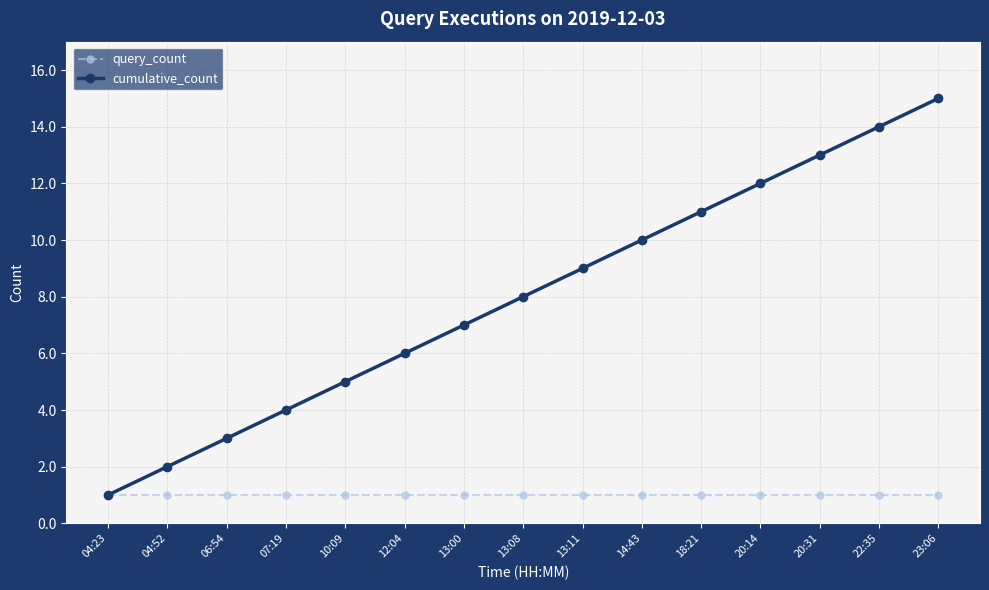

Reading left to right, what are all the values shown in this chart?

query_count: 04:23=1	04:52=1	06:54=1	07:19=1	10:09=1	12:04=1	13:00=1	13:08=1	13:11=1	14:43=1	18:21=1	20:14=1	20:31=1	22:35=1	23:06=1
cumulative_count: 04:23=1	04:52=2	06:54=3	07:19=4	10:09=5	12:04=6	13:00=7	13:08=8	13:11=9	14:43=10	18:21=11	20:14=12	20:31=13	22:35=14	23:06=15